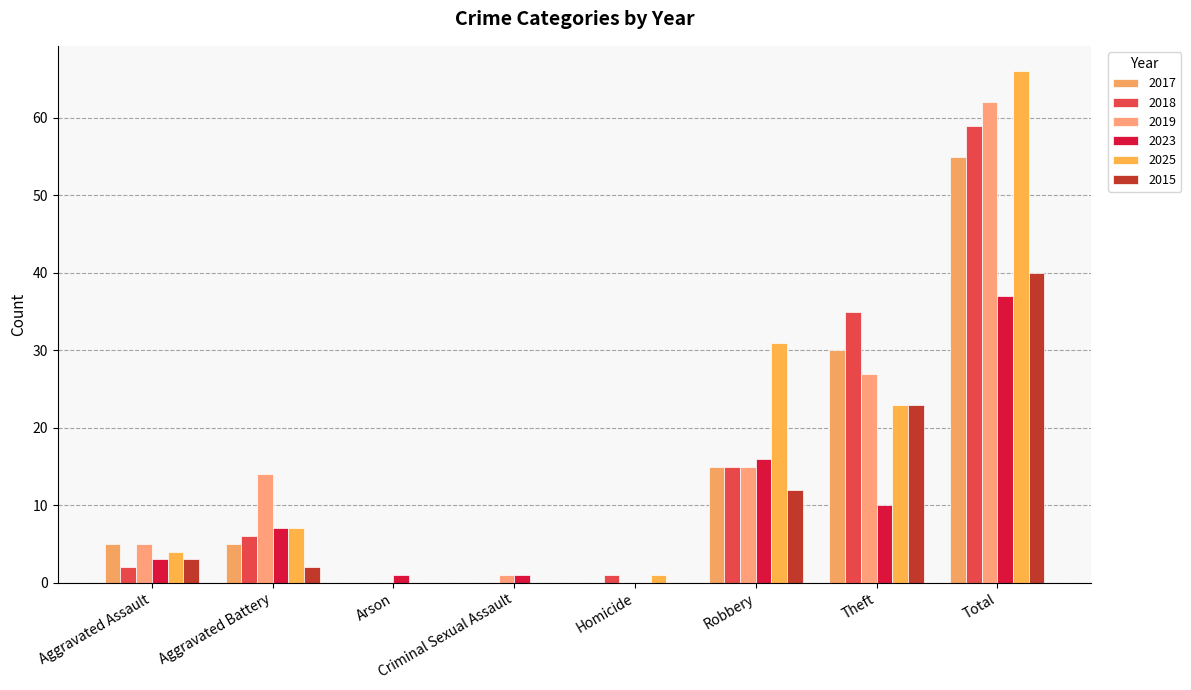

Which series has the largest range (max minus min)?

2025